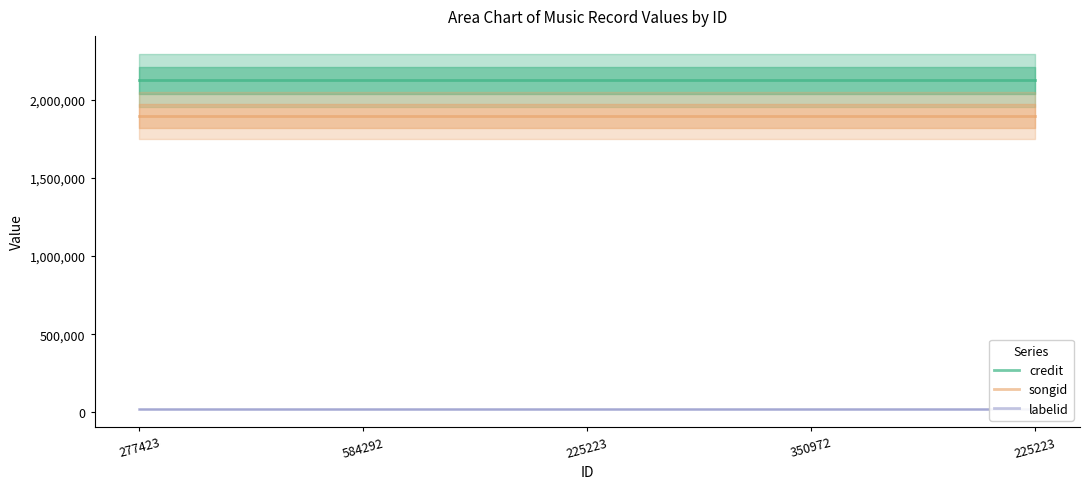

Which category has the highest value in the credit series?

277423